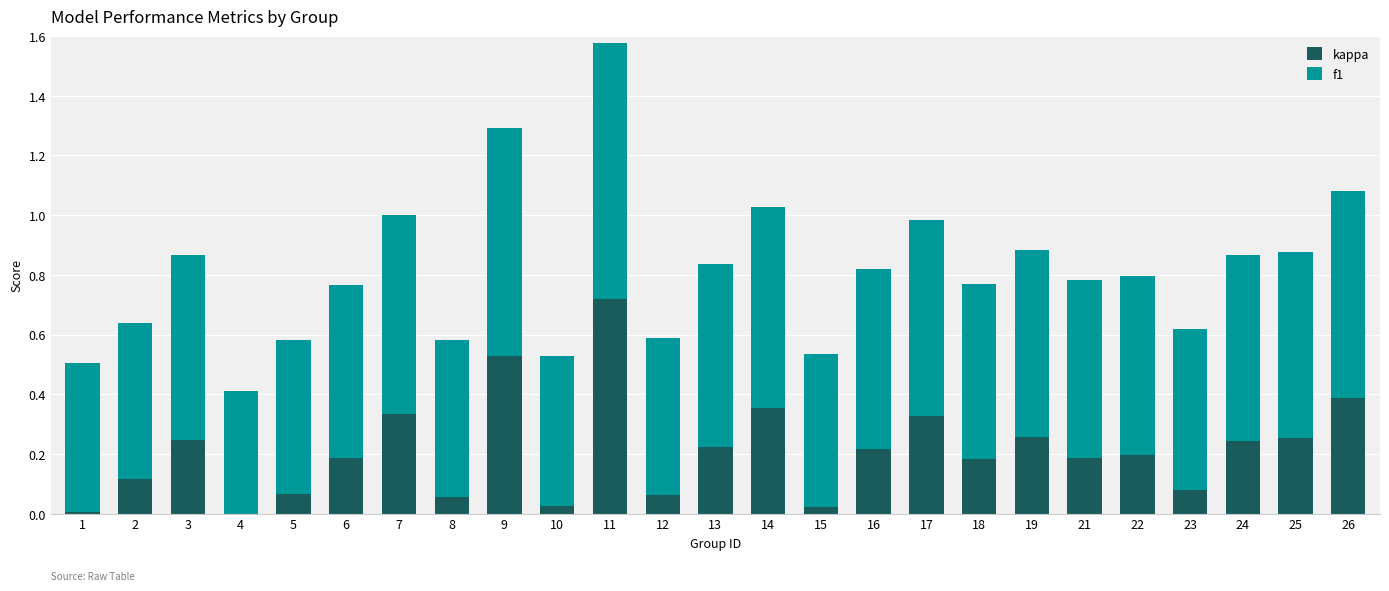

At which category is the sum across all series the highest?

11